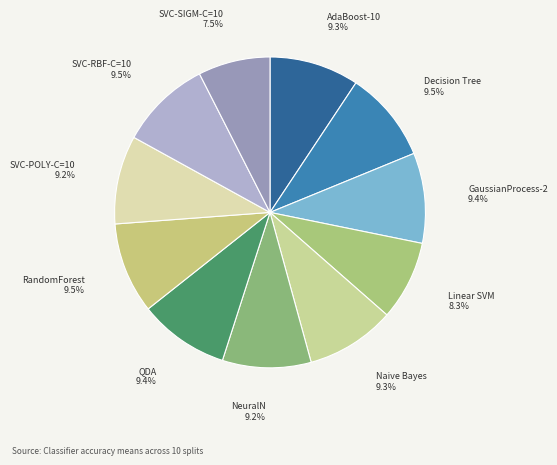

Count the number of slices in the pie.

11